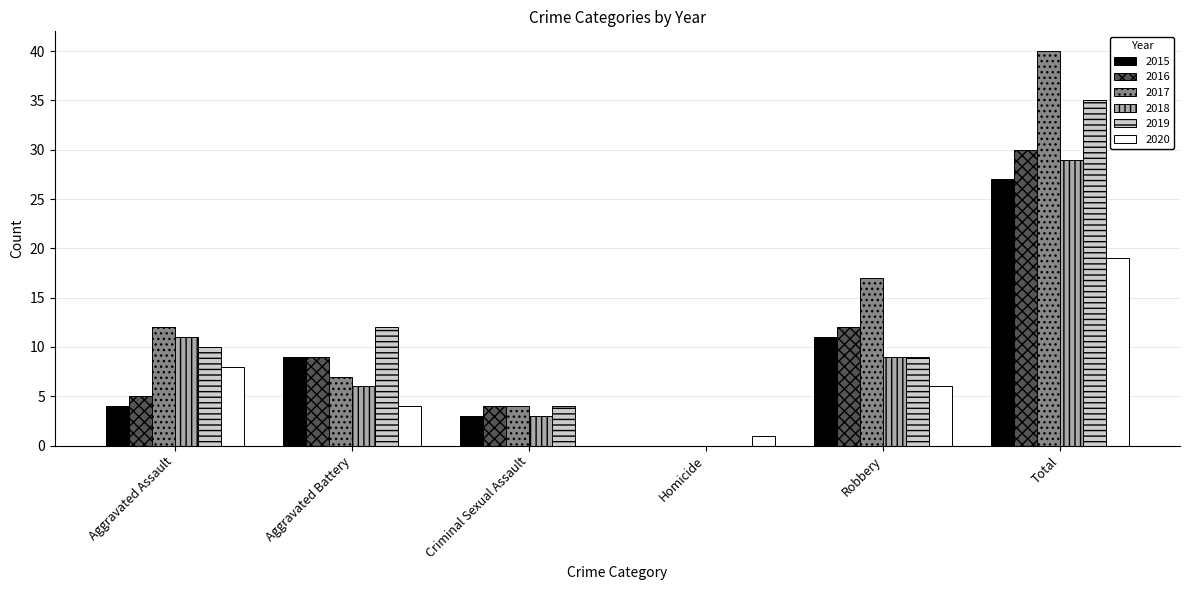

Are the bars grouped side by side (vs. stacked)?

Yes